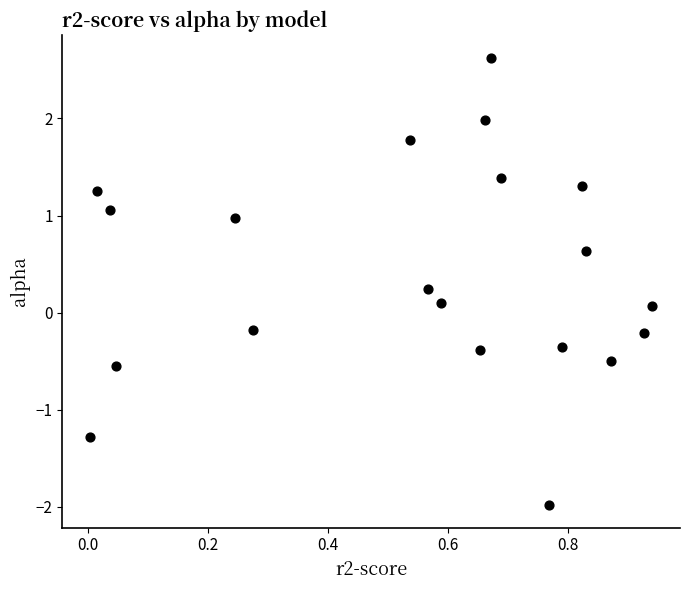

What is the range of Y values (max minus min)?

4.6